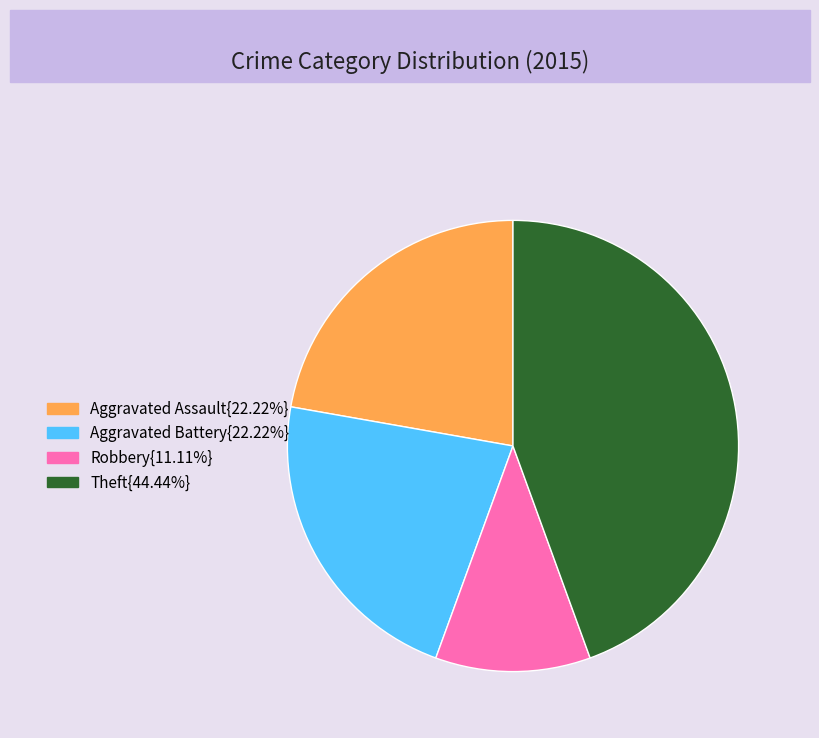

How many segments does this pie chart have?

4